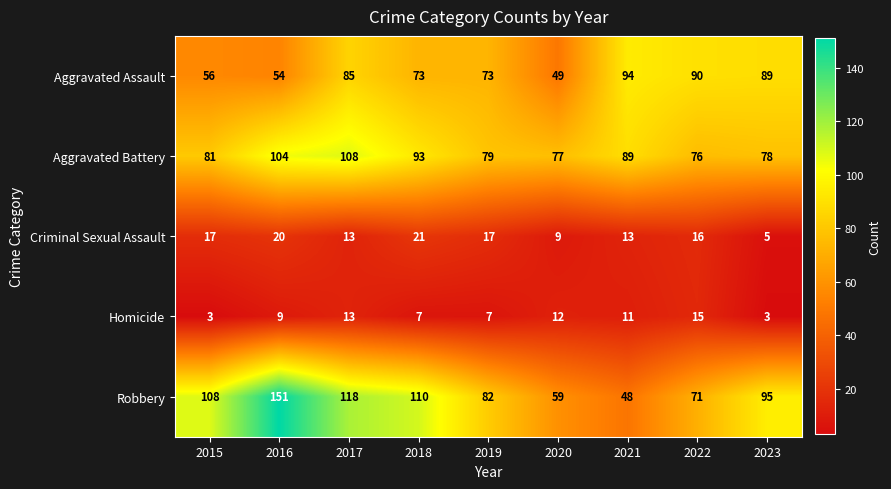

True or false: Homicide has a value of 12 at 2020.

True